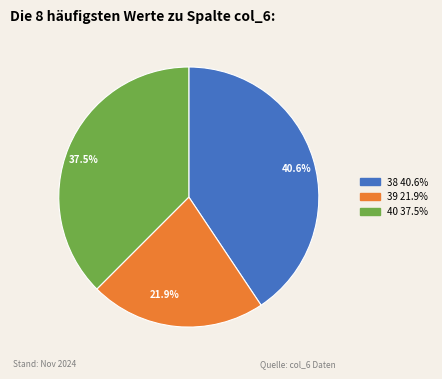

Does any single category account for the majority?

No